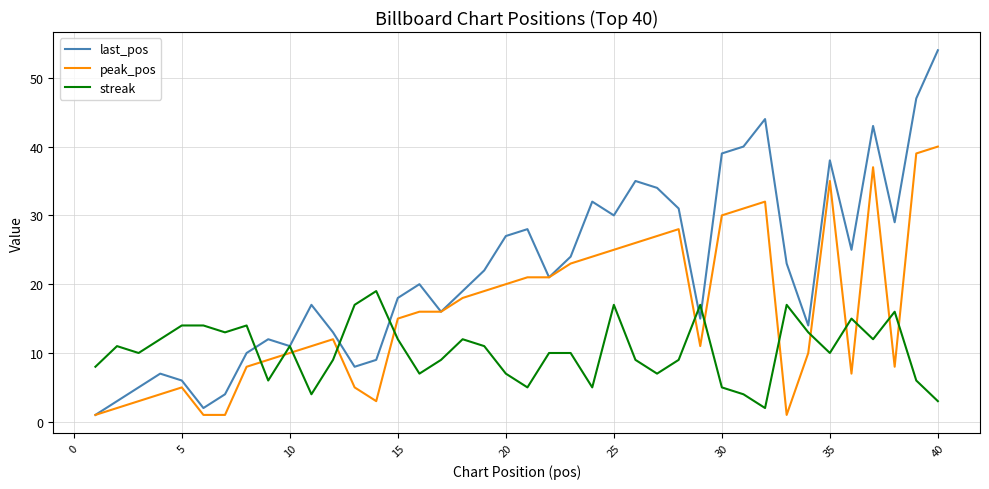

List the series in order of their overall mean, lowest first.

streak, peak_pos, last_pos